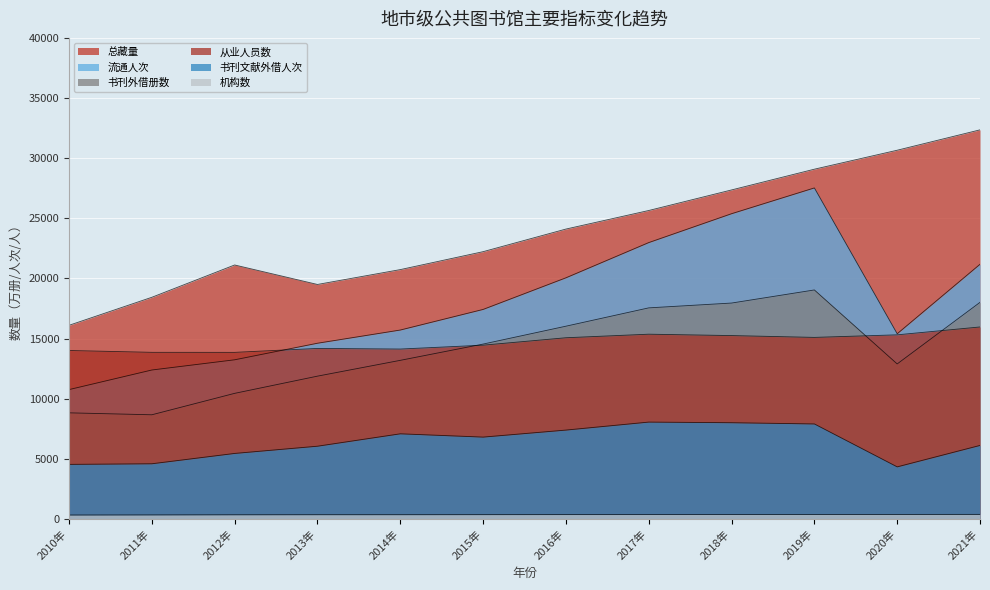

What is the label of the 12th point from the left?

2021年